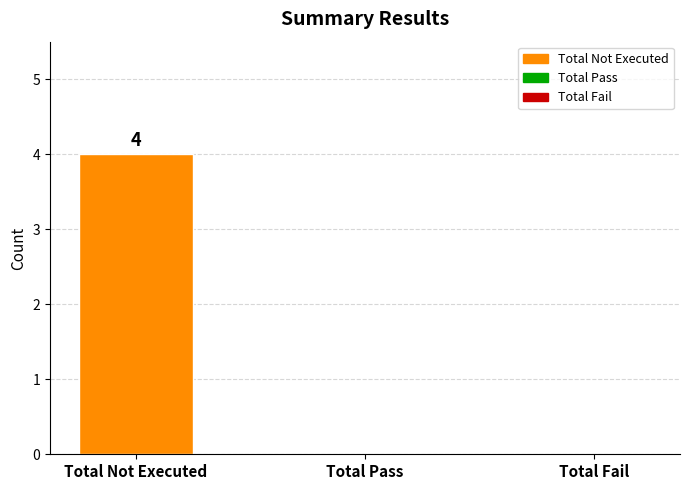

How many categories are shown in the chart?

3